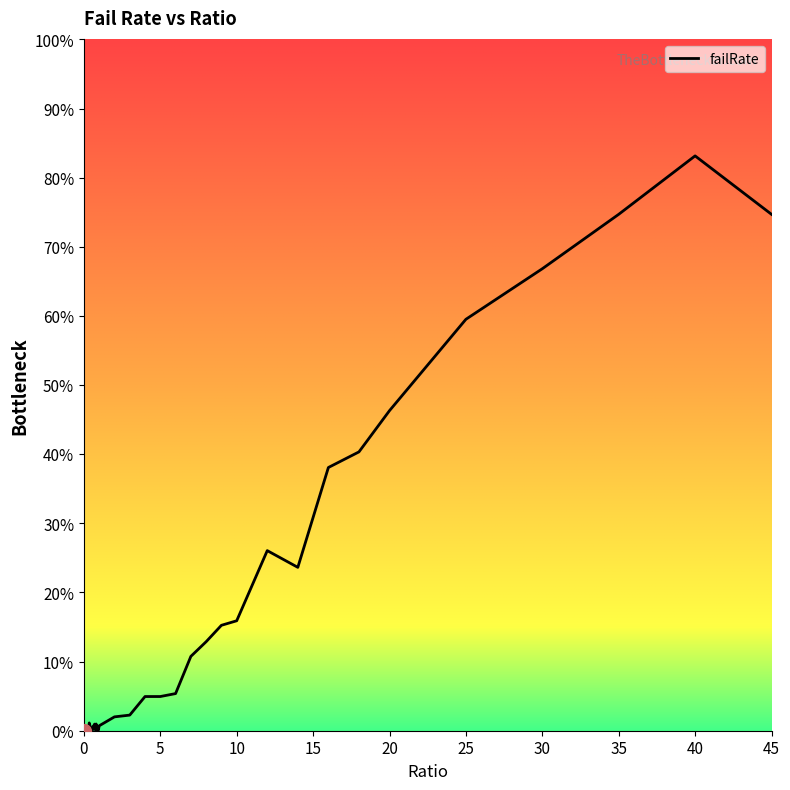

How many interior local peaks (higher than both neighbors) does the data have?

8